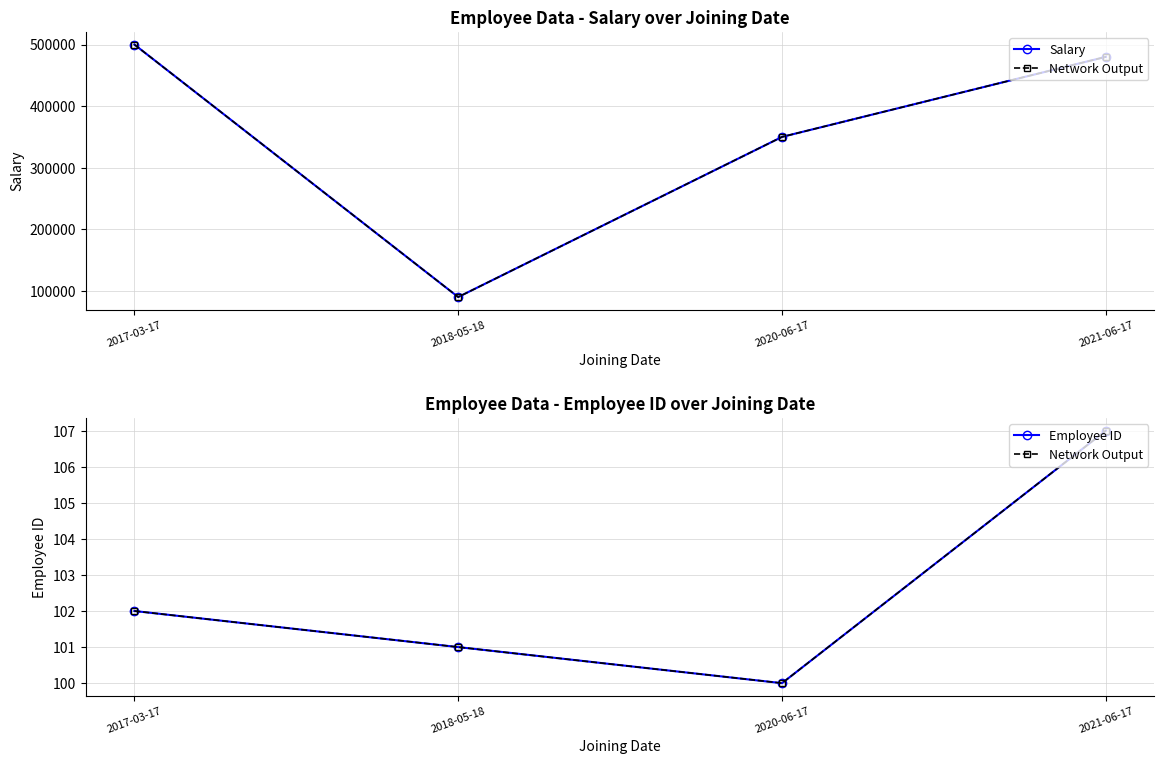

What are all the series names shown in the legend?

Salary, Network Output, Employee ID